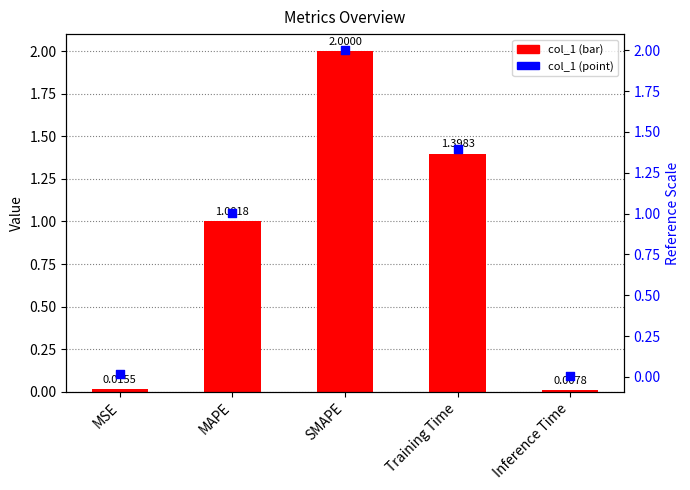

Which series contains the lowest Y value?

col_1